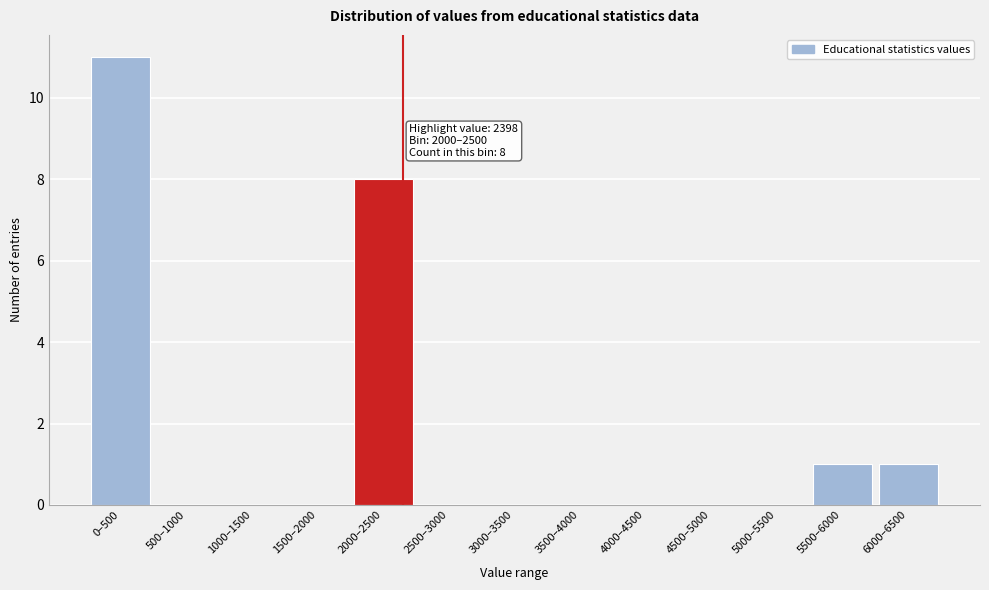

Reading right to left, list all the values displayed in this chart.

6000–6500=1	5500–6000=1	5000–5500=0	4500–5000=0	4000–4500=0	3500–4000=0	3000–3500=0	2500–3000=0	2000–2500=8	1500–2000=0	1000–1500=0	500–1000=0	0–500=11